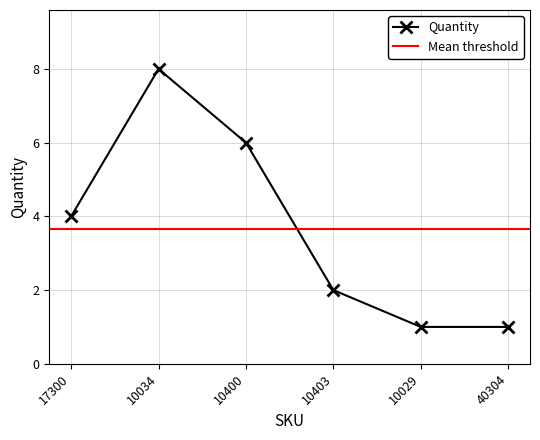

The value at 10400 is 8. True or false?

False